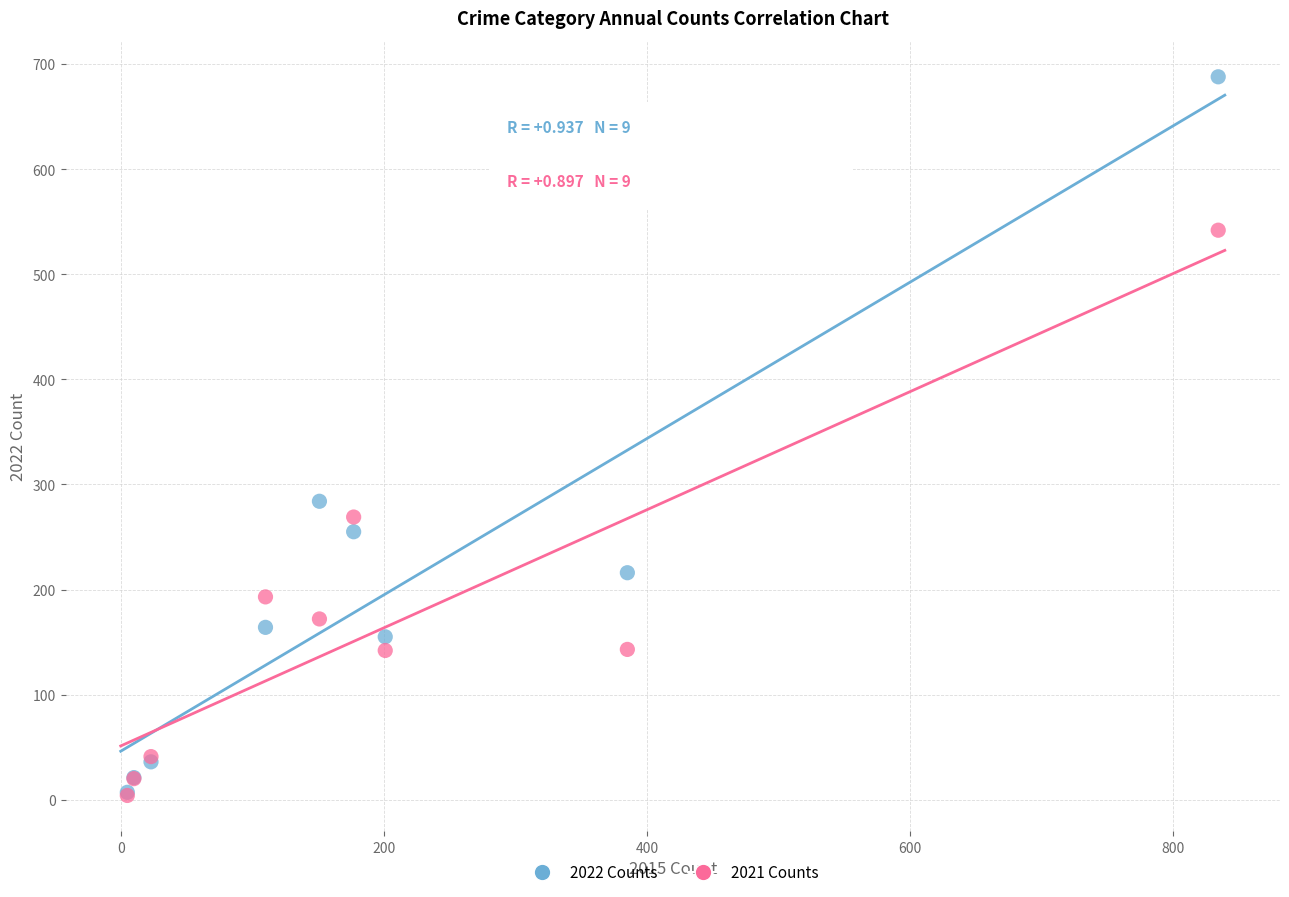

Across all series, what Y value is closest to 346?

284